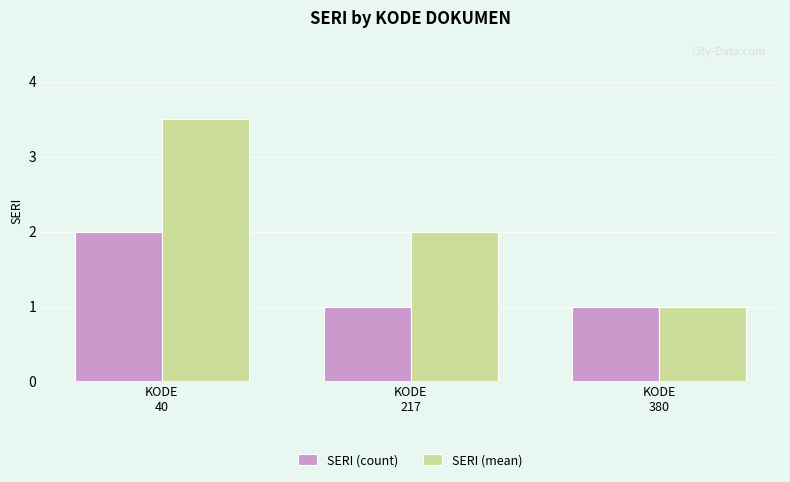

What is the sum of all SERI (mean) values?

6.5